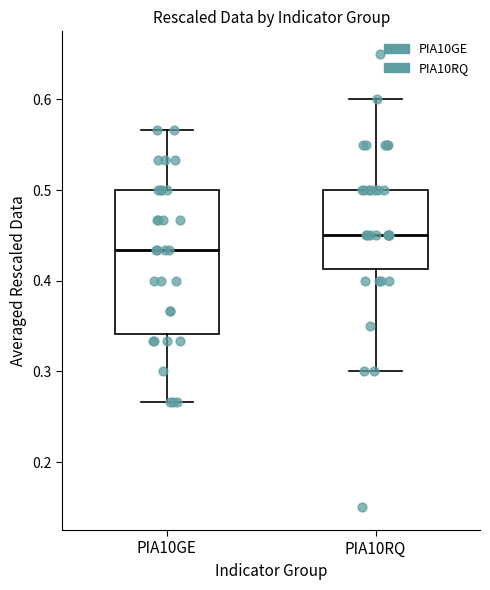

Which box's median line is the highest?

PIA10RQ